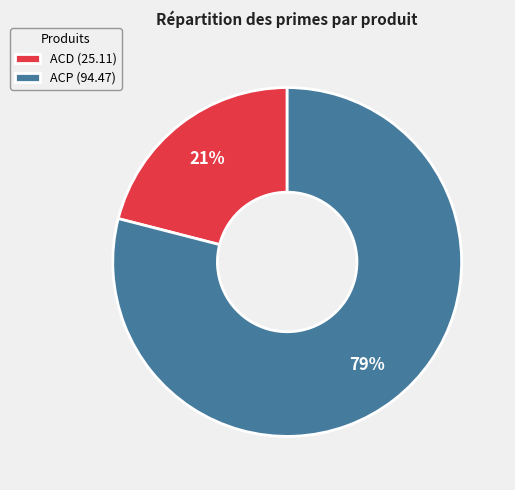

What is the majority slice?

ACP (94.47)